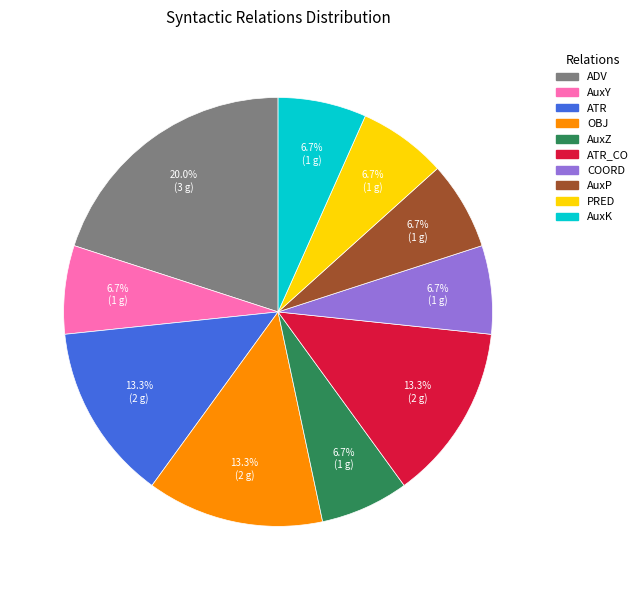

Does any single category account for the majority?

No